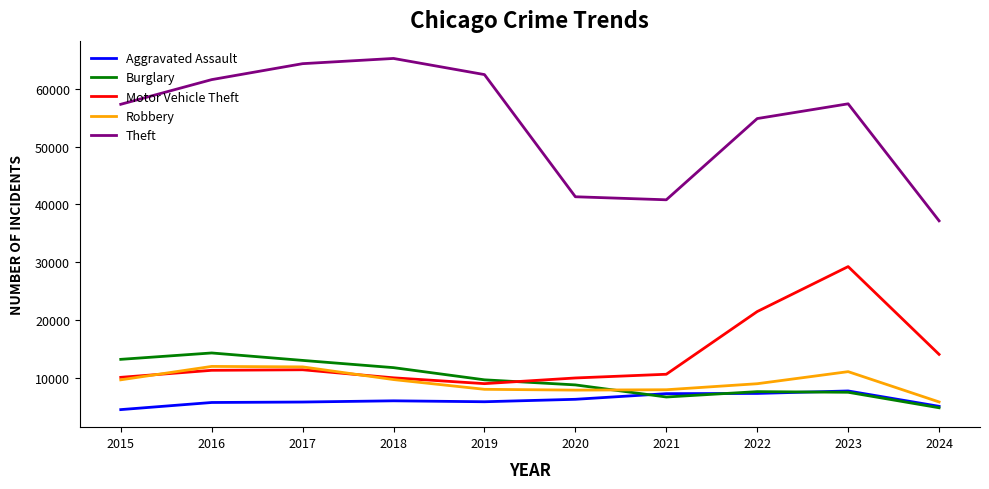

At which category is the sum across all series the highest?

2023